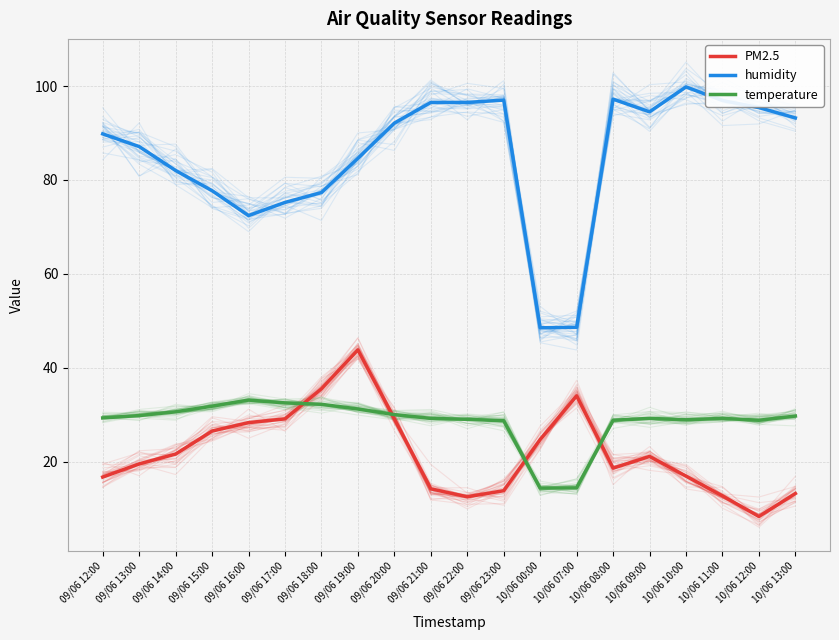

The value of temperature at 10/06 08:00 is 28.8. True or false?

True